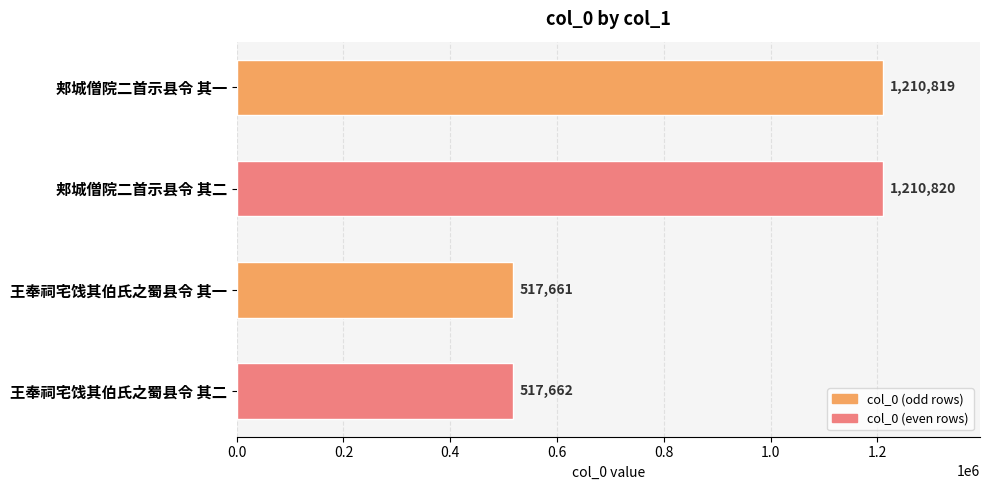

At which category does the chart reach its minimum across all series?

王奉祠宅饯其伯氏之蜀县令 其一